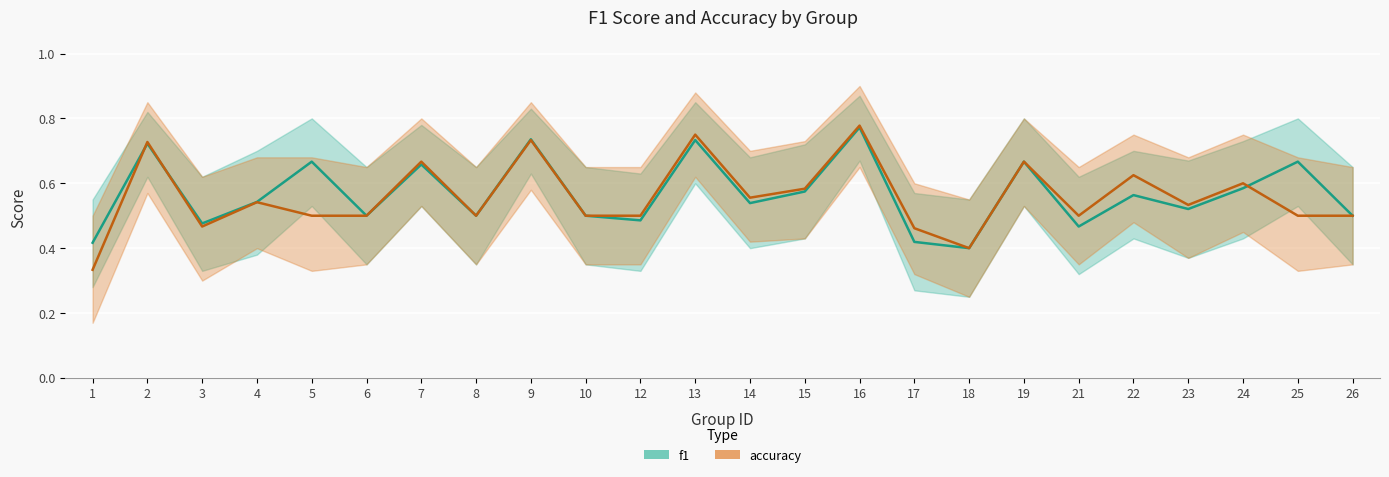

List the labels in order of accuracy value, smallest first.

1, 18, 17, 3, 5, 6, 8, 10, 12, 21, 25, 26, 23, 4, 14, 15, 24, 22, 7, 19, 2, 9, 13, 16